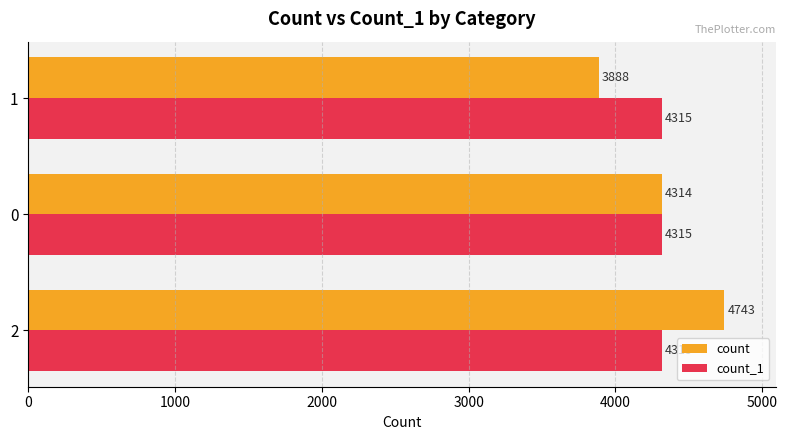

What is the average value of the count series?

4315